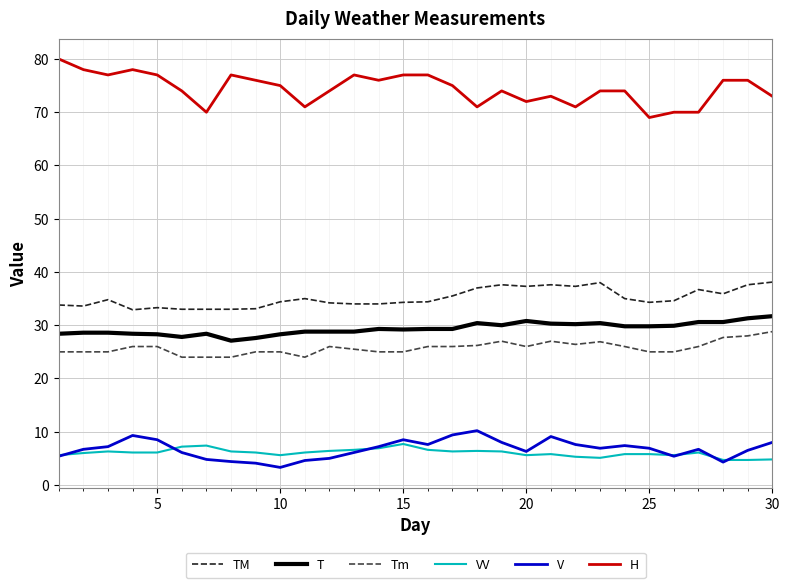

Which series has the largest total across all categories?

H